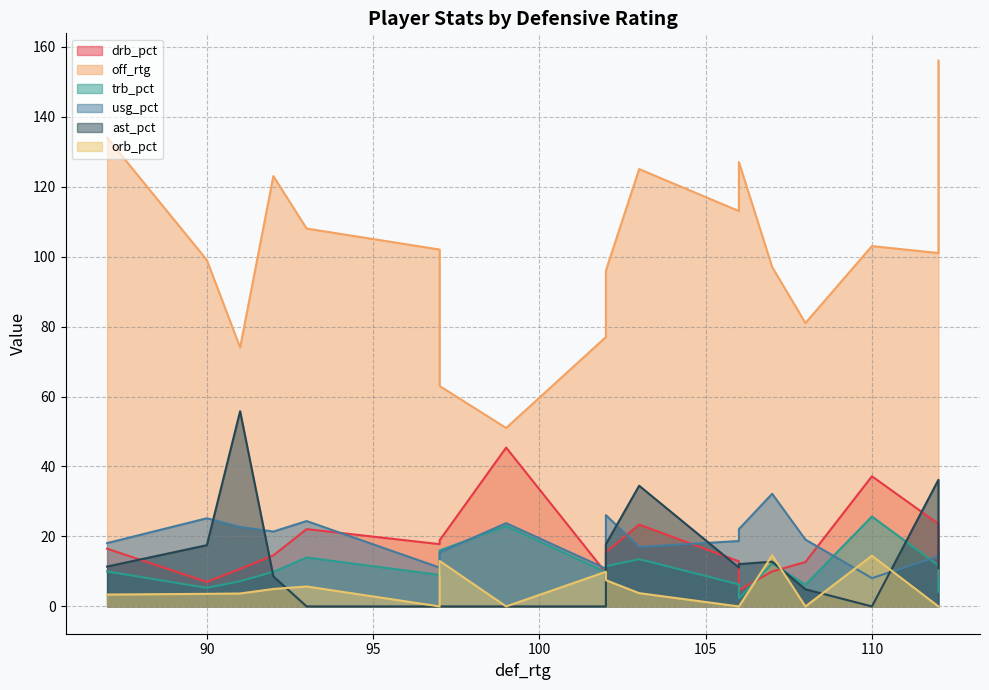

Is it true that usg_pct equals 10.0 at 97?

False